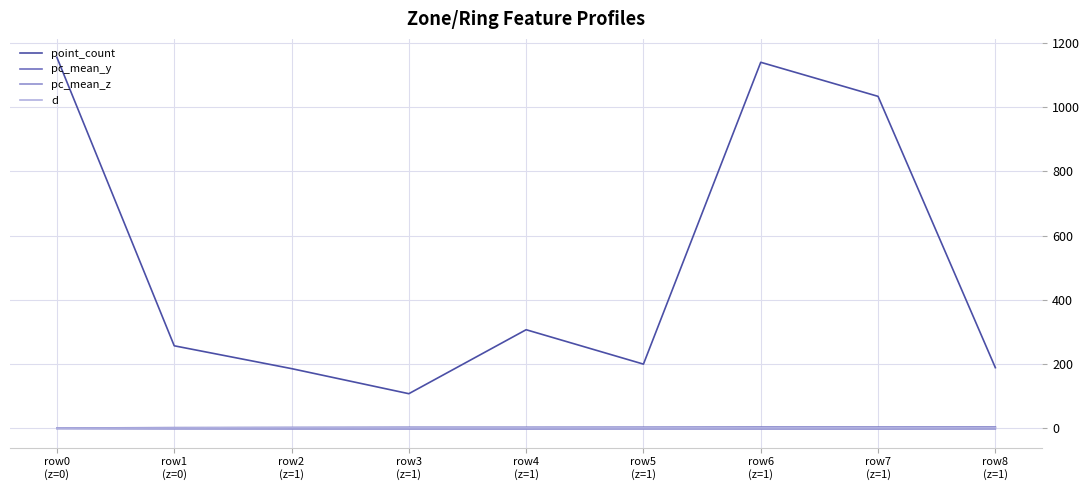

Which series has the largest range (max minus min)?

point_count